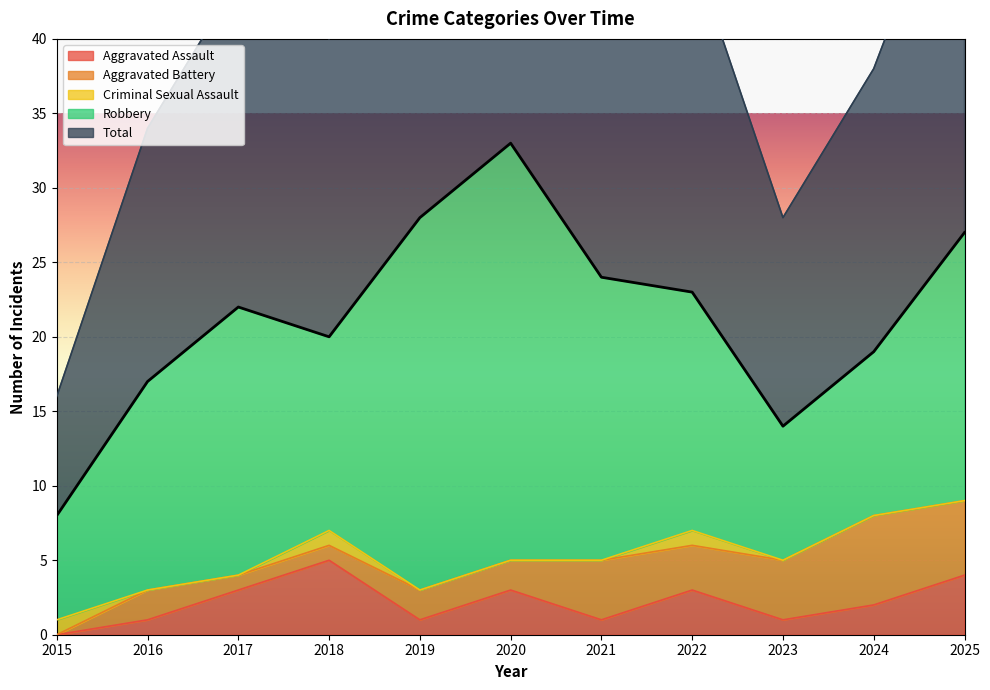

In Total, how many points are lower than both neighbors (excluding endpoints)?

2